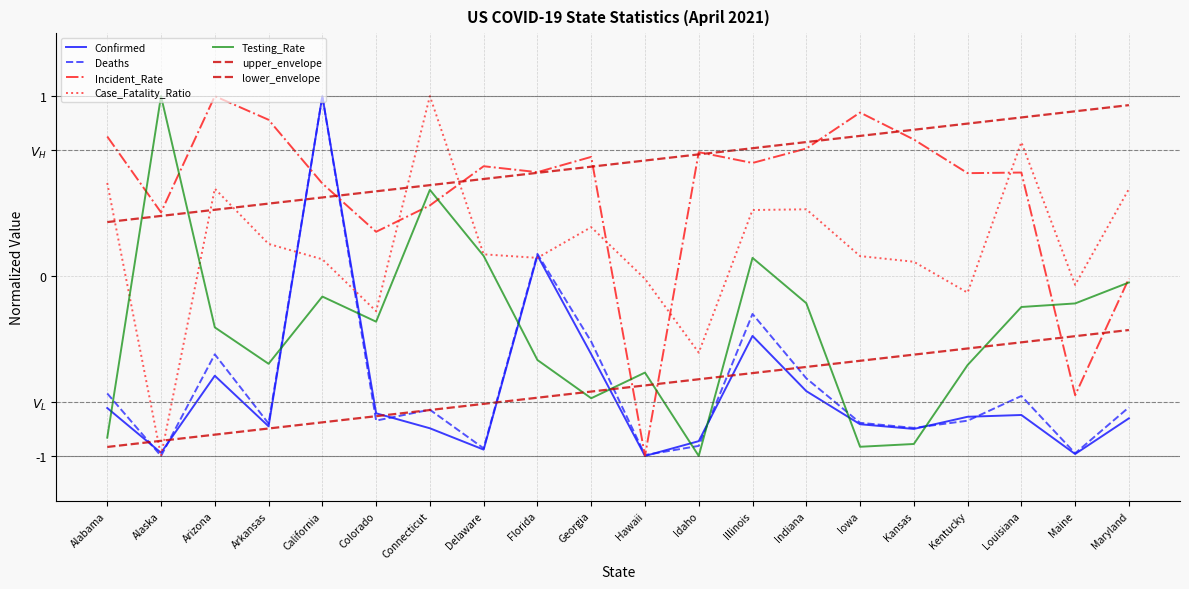

How many values in the Incident_Rate series exceed 0?

17